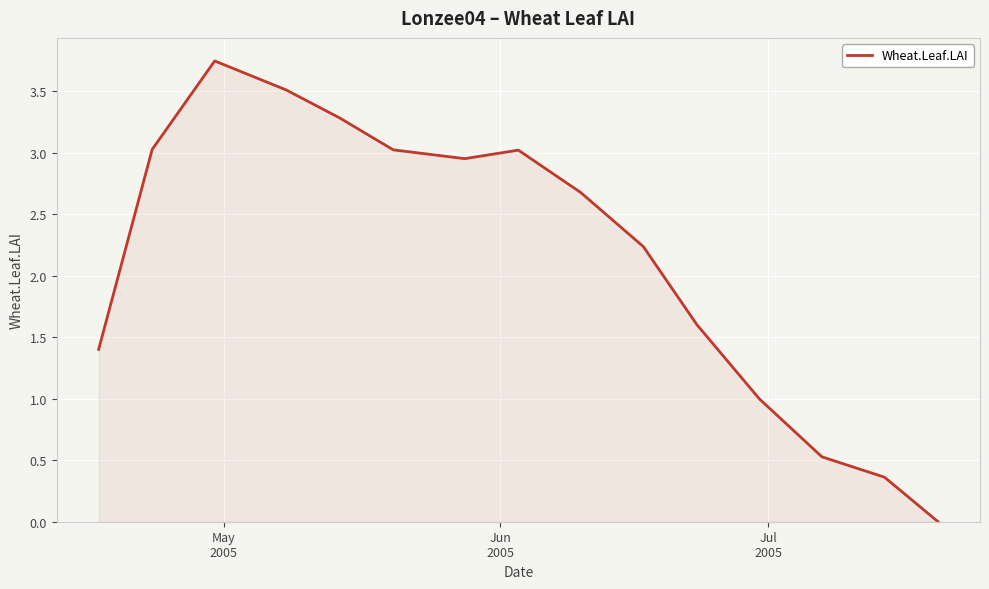

Does the chart display data point markers on the line(s)?

No